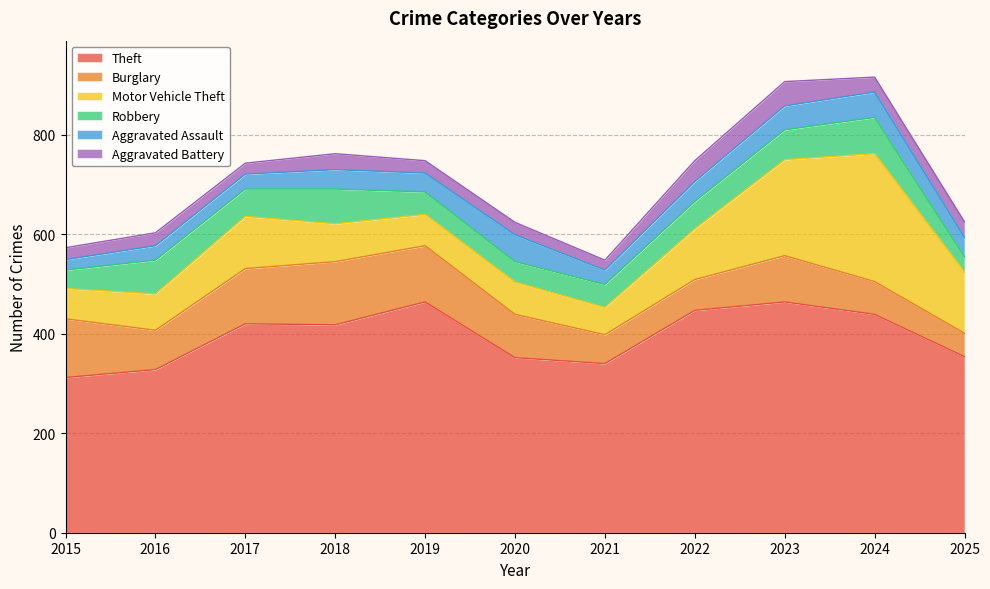

How many data points does each series have?

11